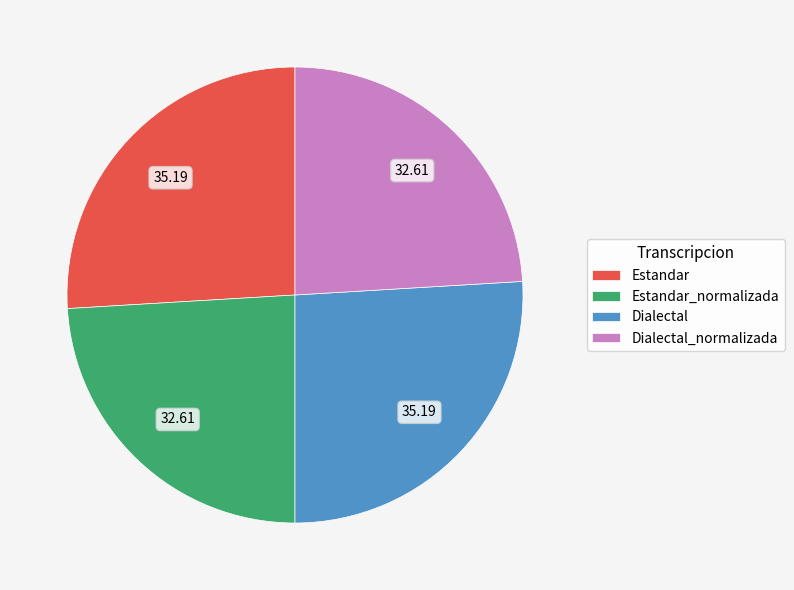

Between Dialectal_normalizada and Estandar, which is larger?

Estandar